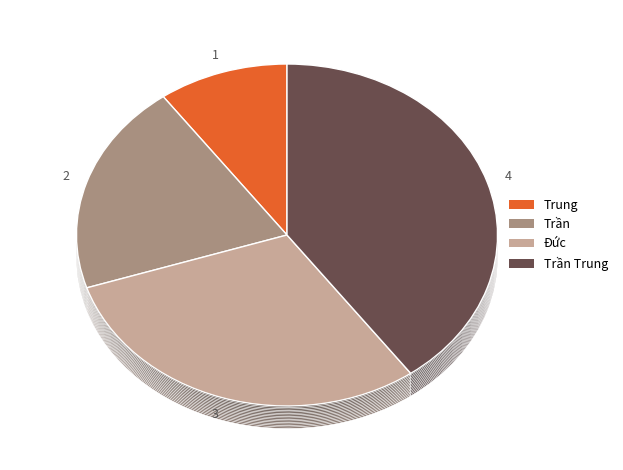

Approximately how many times larger is the value at Đức compared to Trần Trung?

0.8